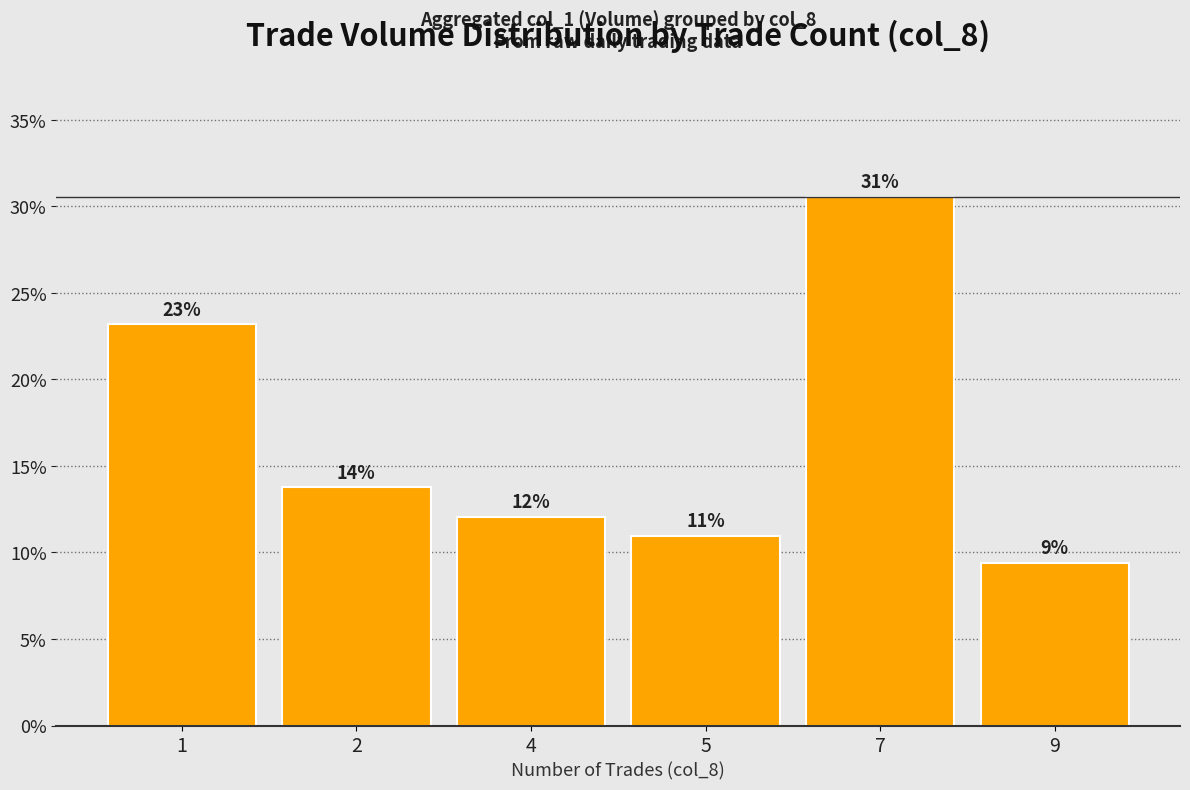

Are the bars horizontal?

No